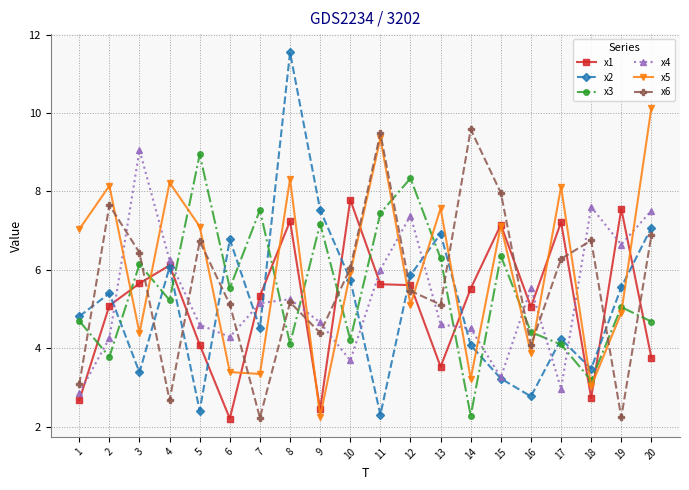

True or false: x1 has more than 2 points higher than both neighbors.

True